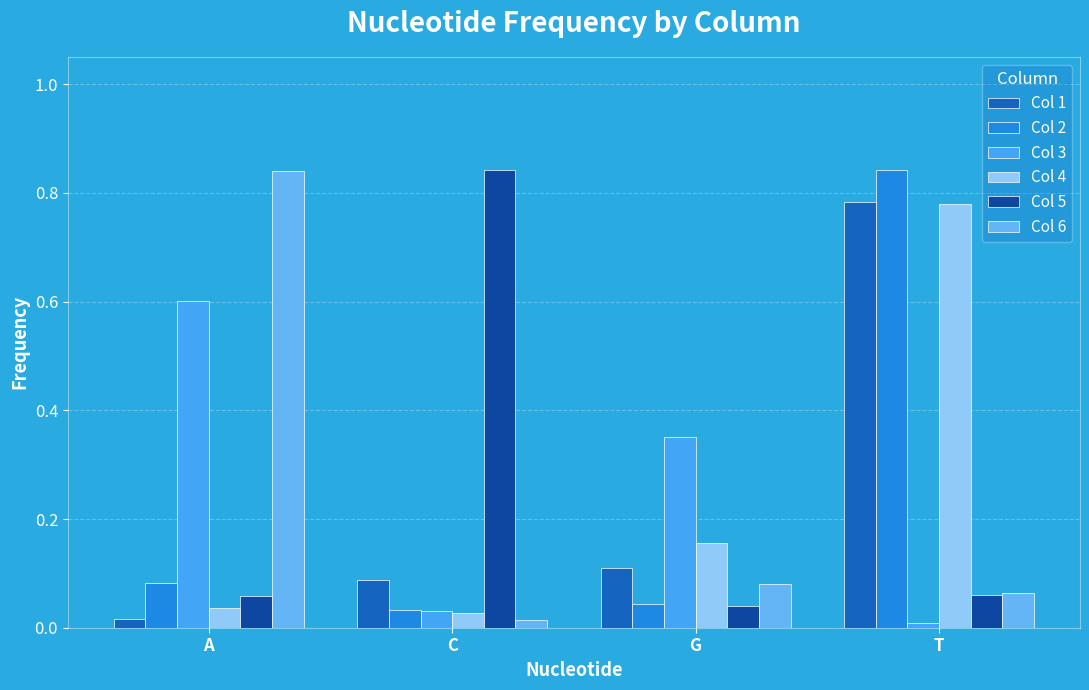

At which label does Col 5 reach its minimum?

G